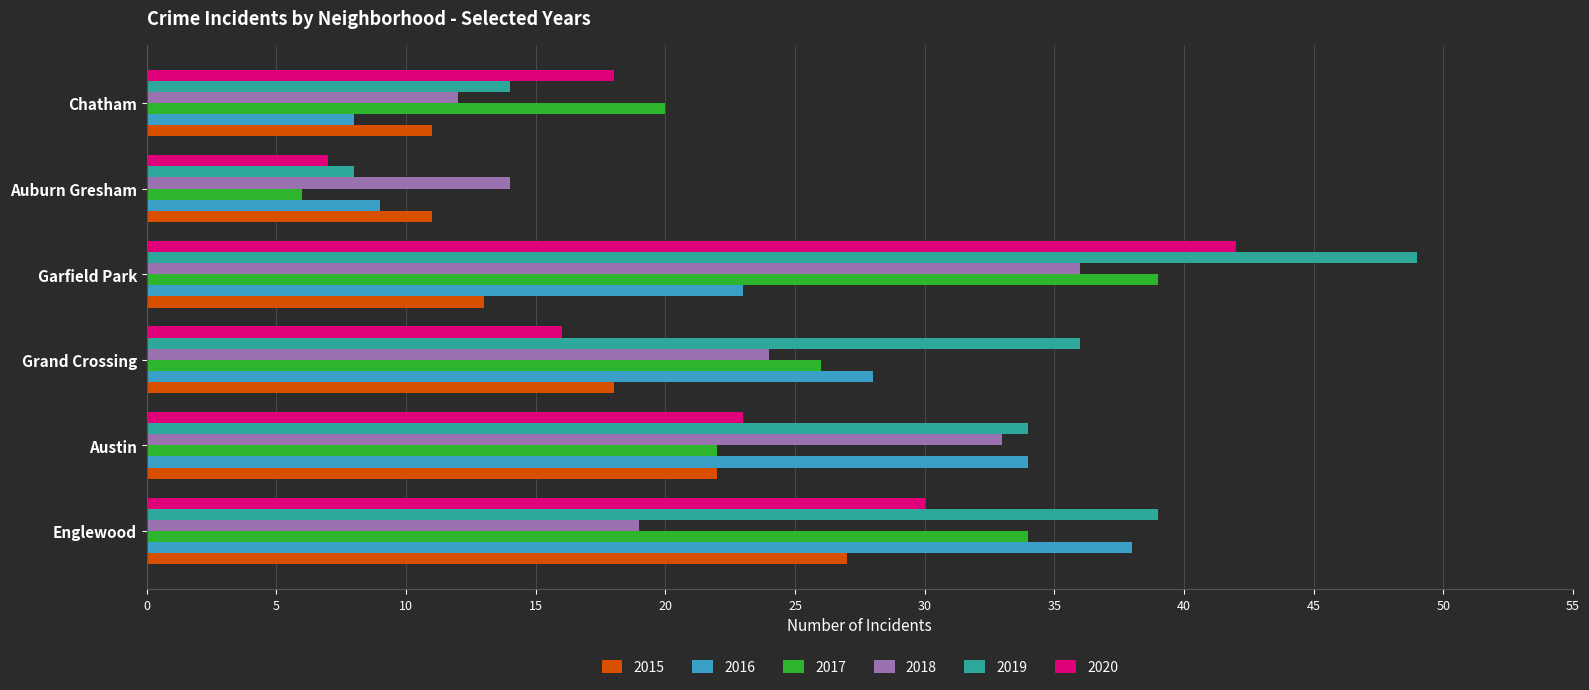

List the series in order of their peak value, highest first.

2019, 2020, 2017, 2016, 2018, 2015